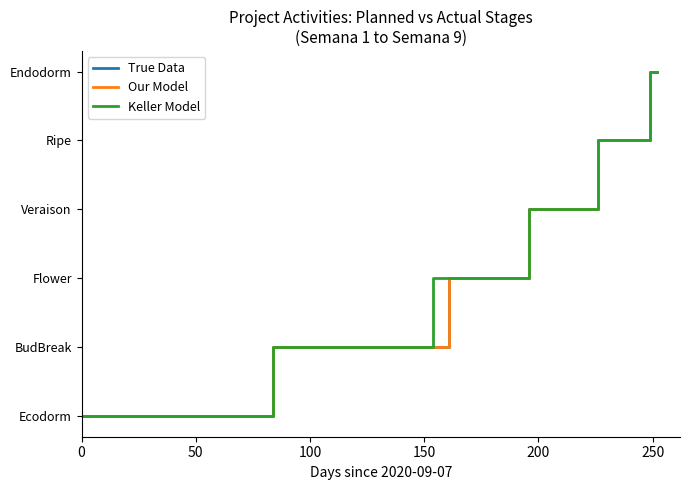

Does the chart display data point markers on the line(s)?

No